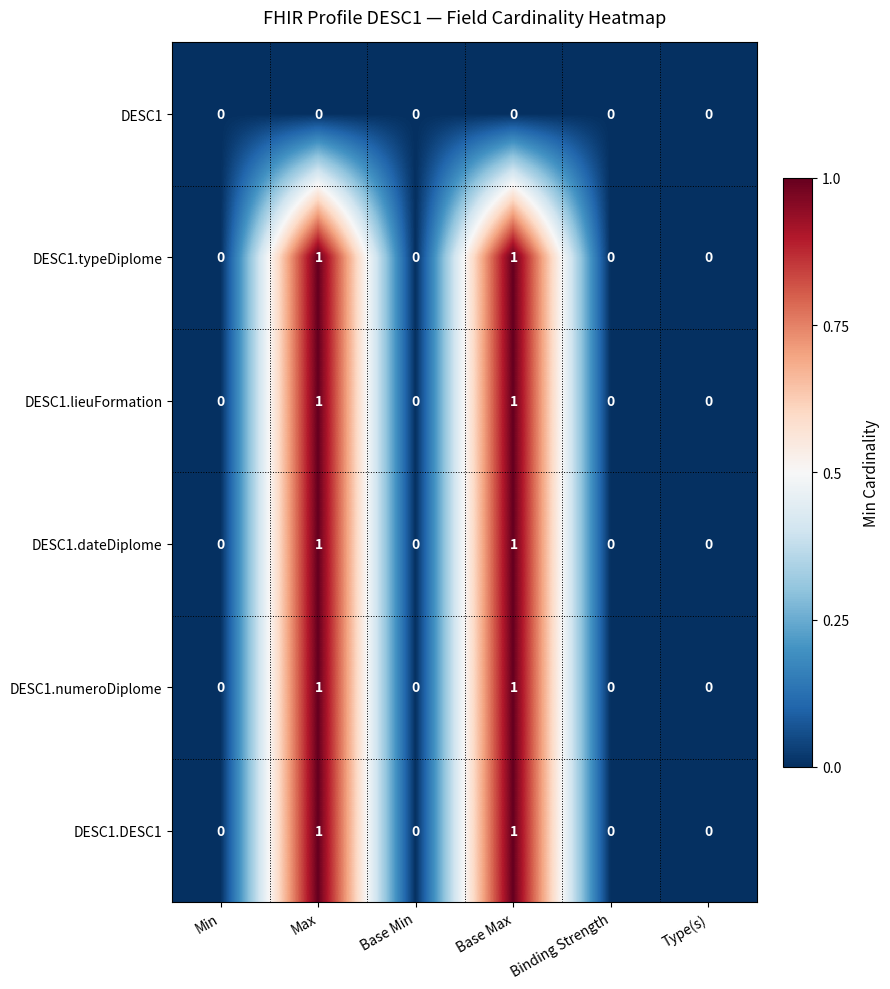

The DESC1.numeroDiplome series shows 0 at Type(s). True or false?

True